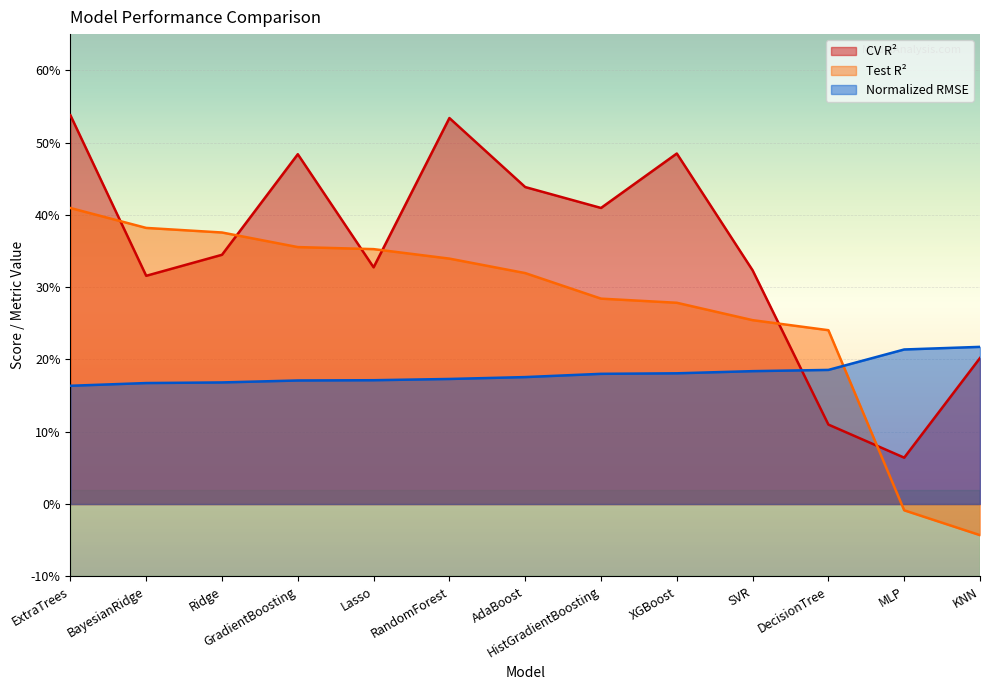

At which label is Test R² closest to 0?

MLP